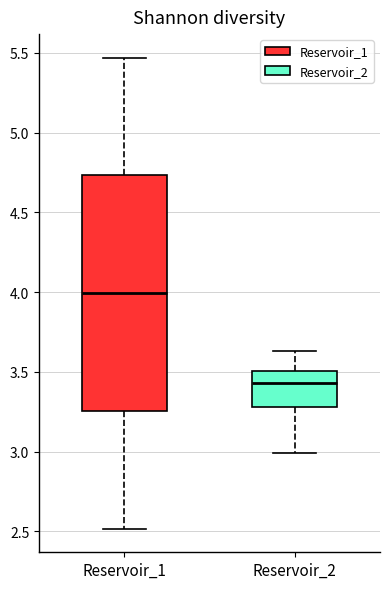

Which box's median line is the lowest?

Reservoir_2